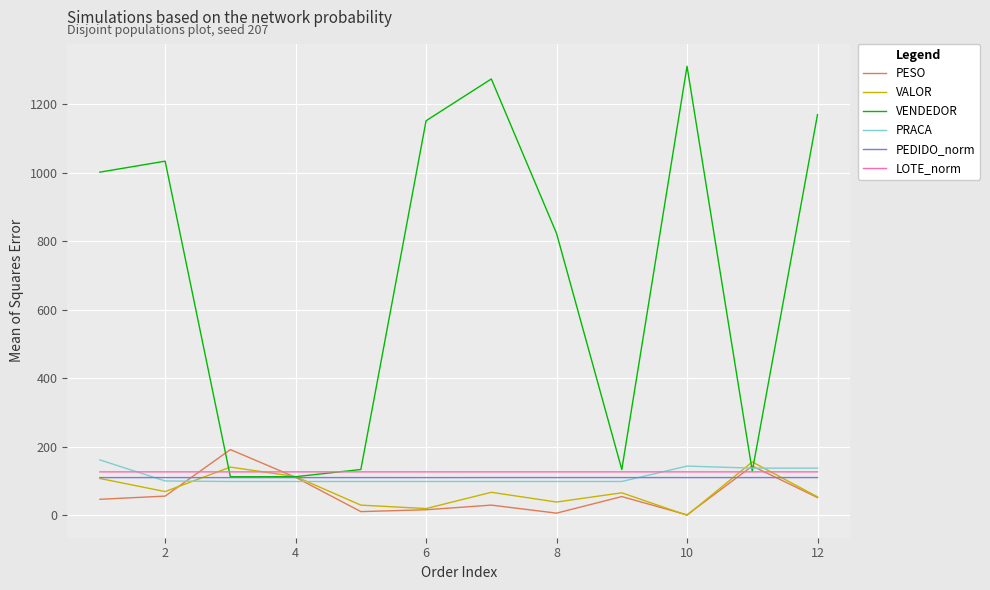

What is the greatest value displayed?

1311.0